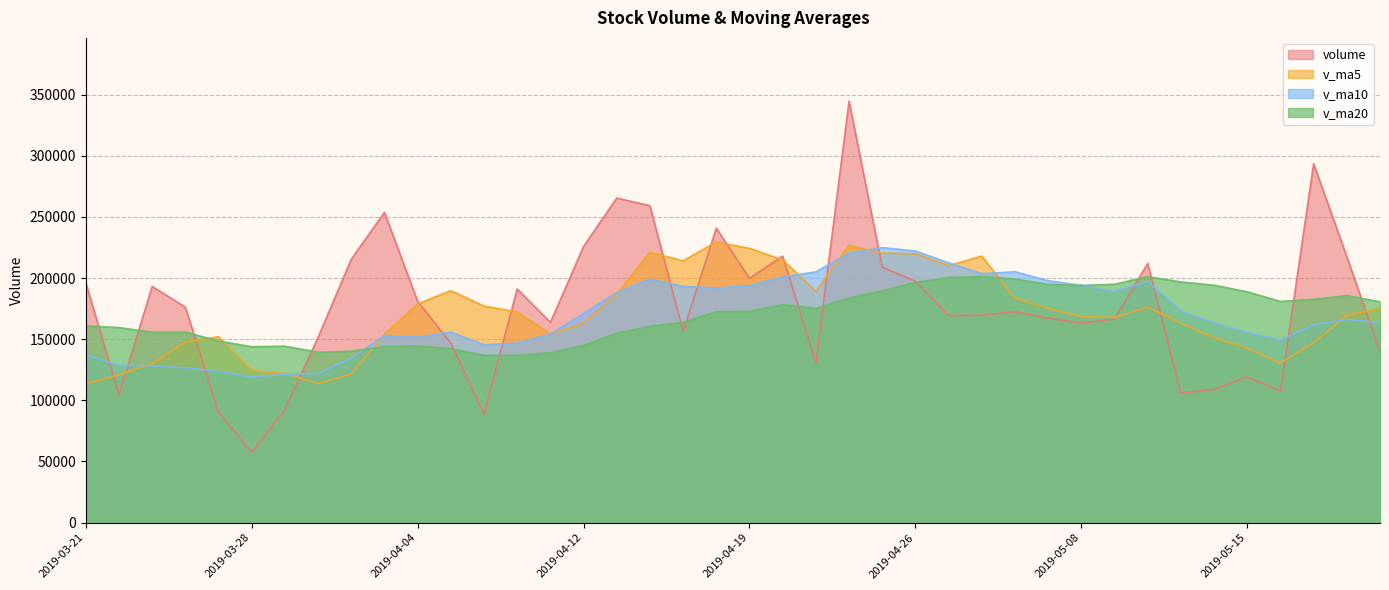

The volume series shows 167187.0 at 2019-05-07. True or false?

True